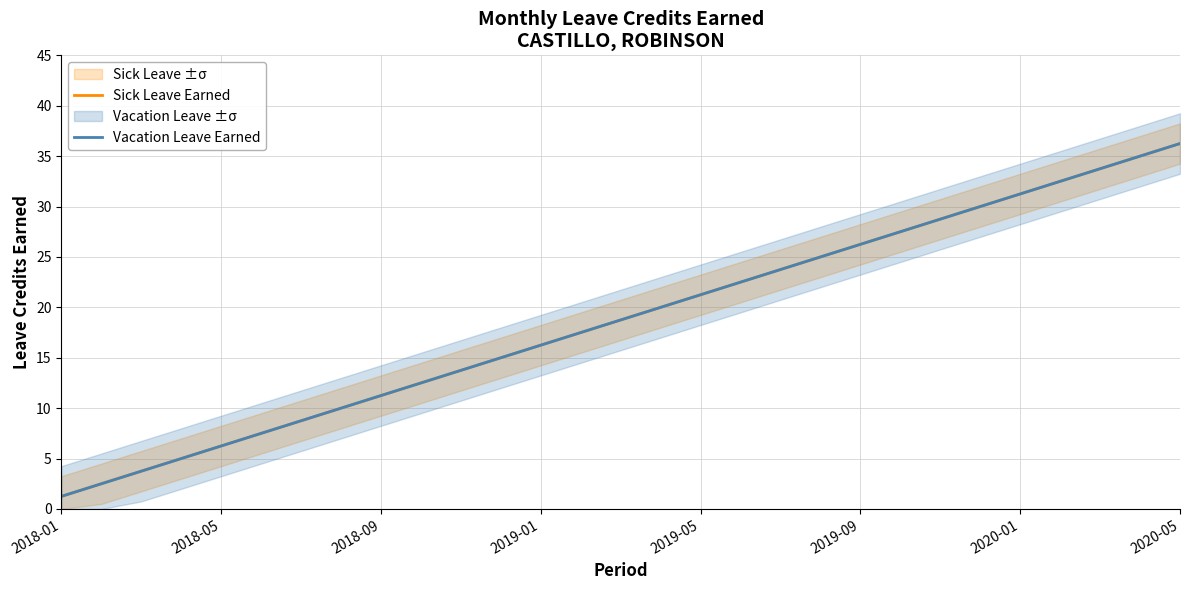

True or false: Vacation Leave Earned has more than 1 interior local peaks.

False